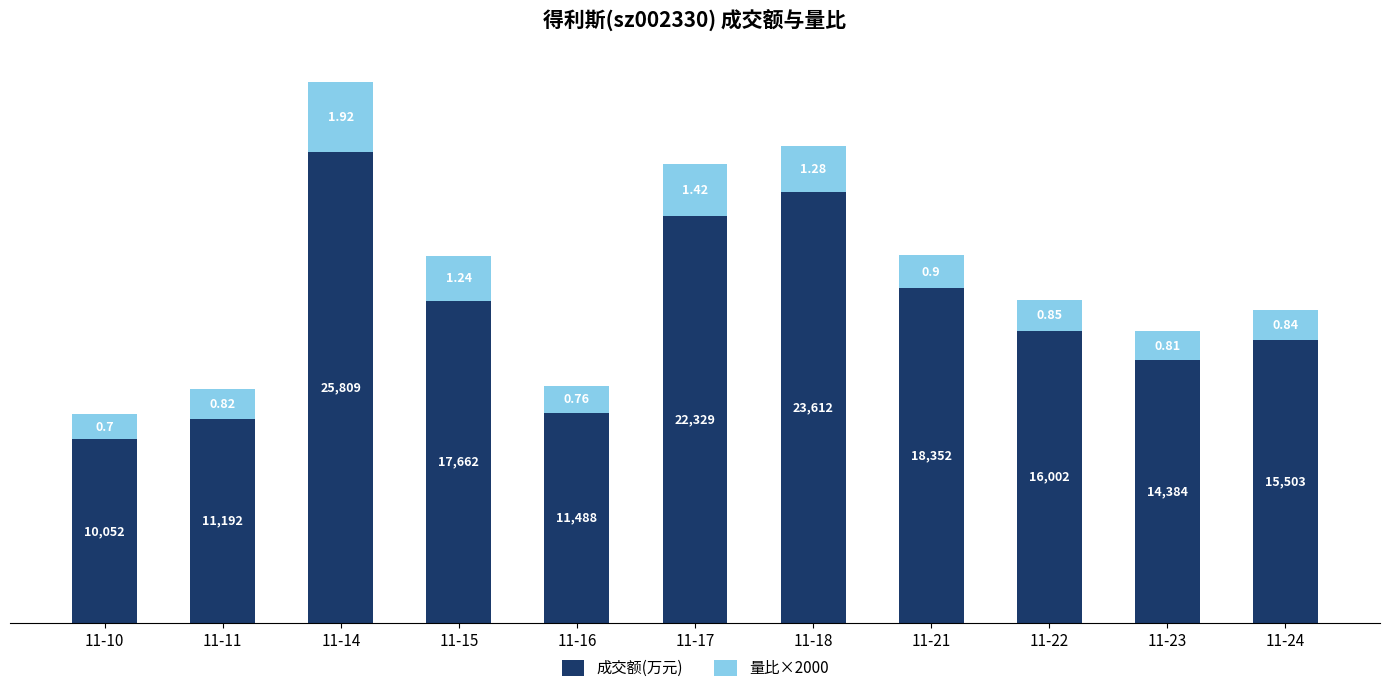

List the labels in order of 成交额(万元) value, smallest first.

11-10, 11-11, 11-16, 11-23, 11-24, 11-22, 11-15, 11-21, 11-17, 11-18, 11-14